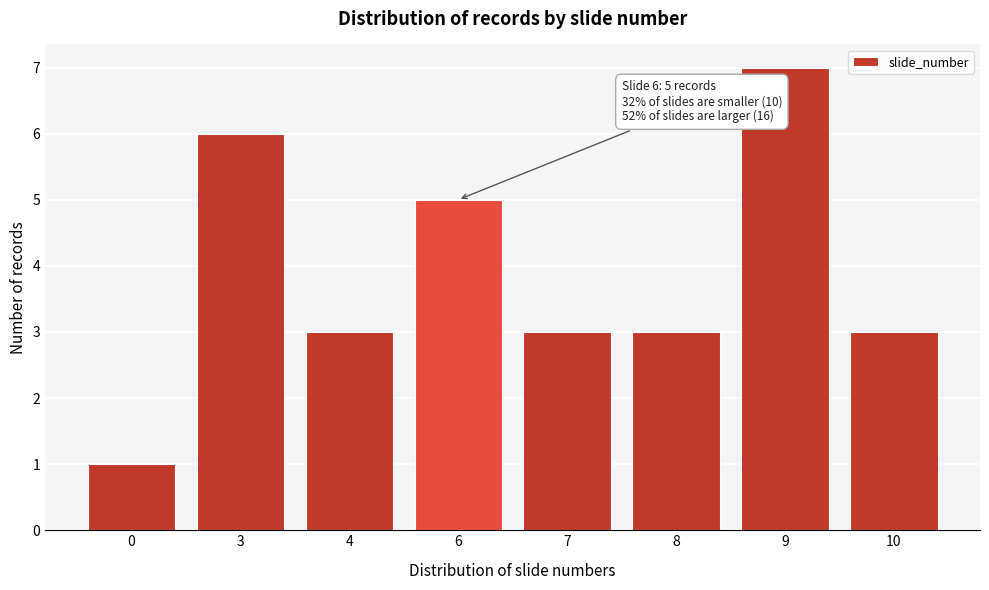

Reading left to right, transcribe all the data shown in this chart.

1	6	3	5	3	3	7	3